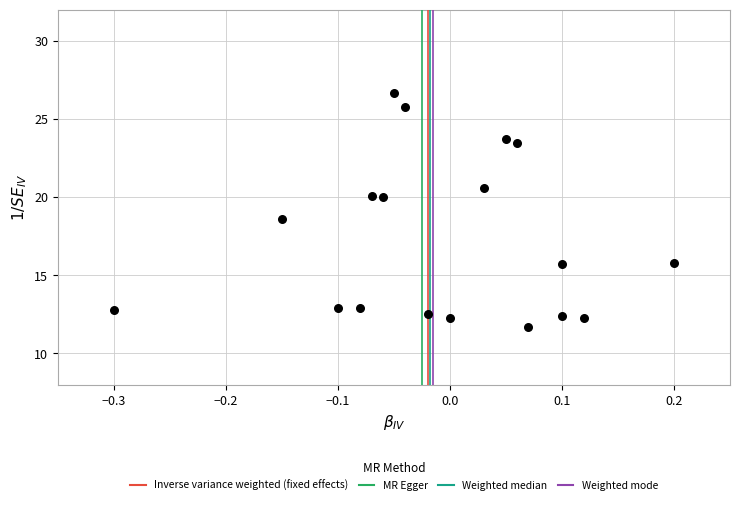

What Y value in the scatter plot is closest to 19?

18.6